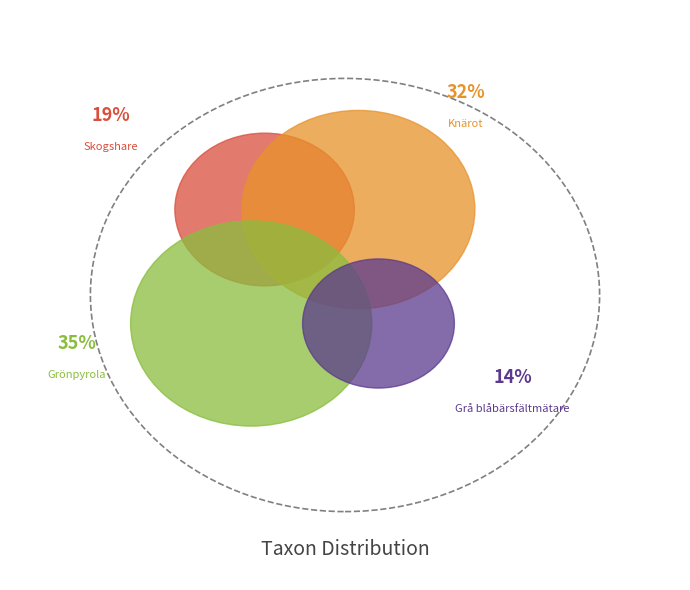

Between Skogshare (NT) and Knärot (VU), which is larger?

Knärot (VU)